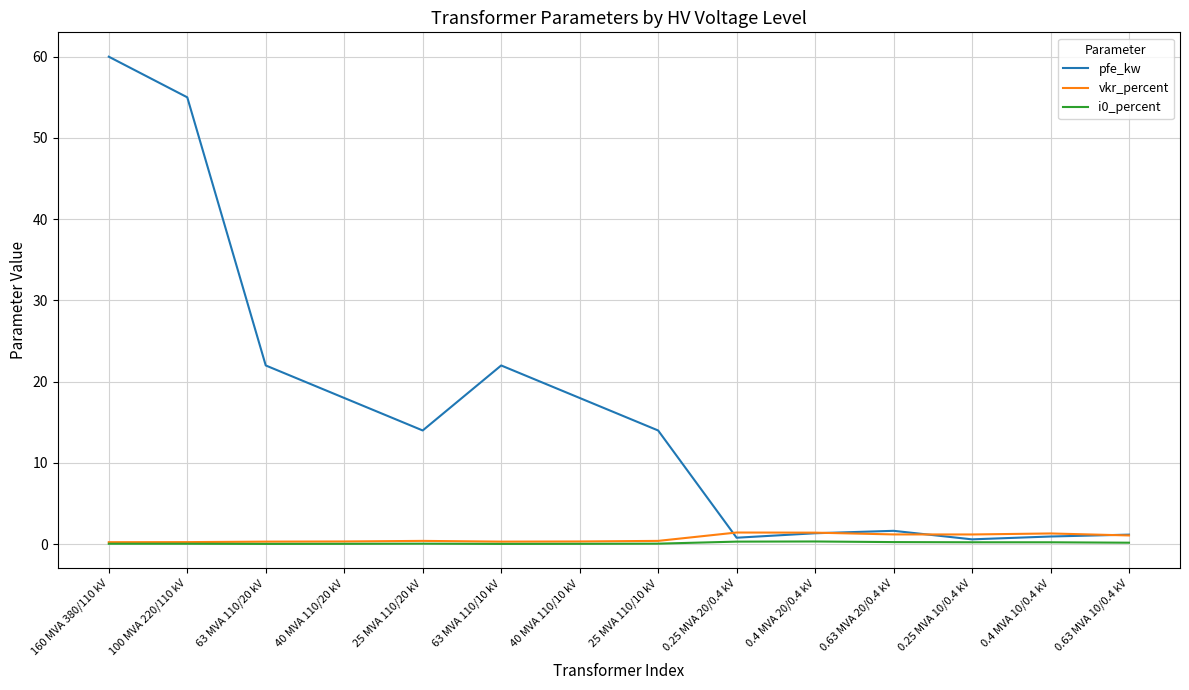

What is the sum of the vkr_percent values at 25 MVA 110/10 kV and 25 MVA 110/20 kV?

0.8